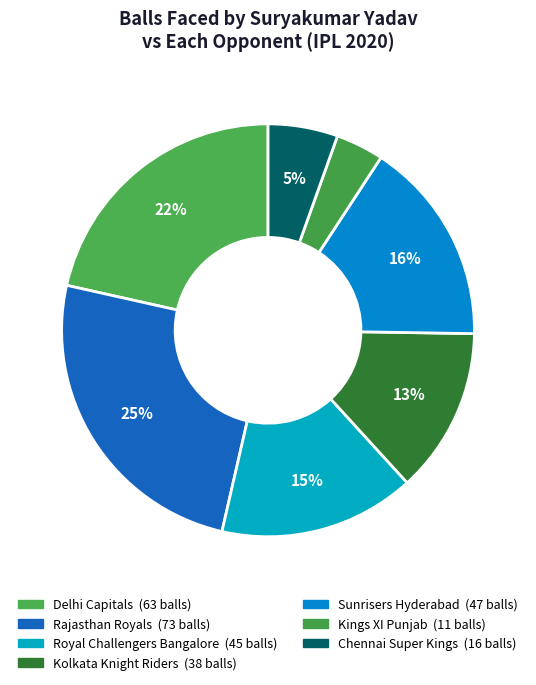

Which slice is the largest?

Rajasthan Royals (2)